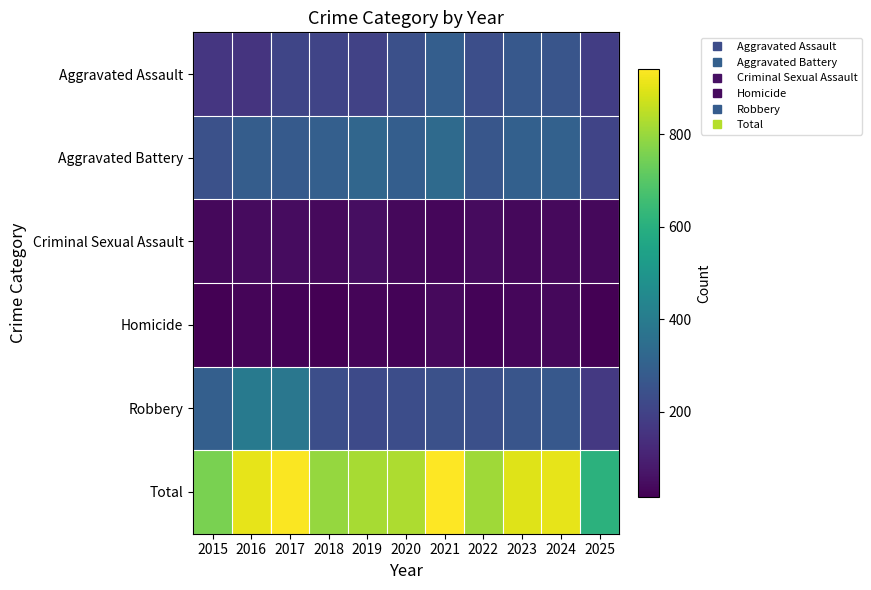

Reading left to right, extract all data points from this chart.

Aggravated Assault: 2015=160	2016=154	2017=207	2018=206	2019=197	2020=242	2021=292	2022=239	2023=272	2024=258	2025=183
Aggravated Battery: 2015=246	2016=288	2017=277	2018=296	2019=321	2020=293	2021=335	2022=263	2023=300	2024=304	2025=206
Criminal Sexual Assault: 2015=34	2016=43	2017=47	2018=40	2019=51	2020=36	2021=33	2022=42	2023=34	2024=40	2025=34
Homicide: 2015=17	2016=29	2017=24	2018=15	2019=27	2020=24	2021=37	2022=23	2023=31	2024=34	2025=18
Robbery: 2015=297	2016=394	2017=381	2018=237	2019=224	2020=233	2021=245	2022=243	2023=261	2024=272	2025=170
Total: 2015=754	2016=908	2017=936	2018=794	2019=820	2020=828	2021=942	2022=810	2023=898	2024=908	2025=611